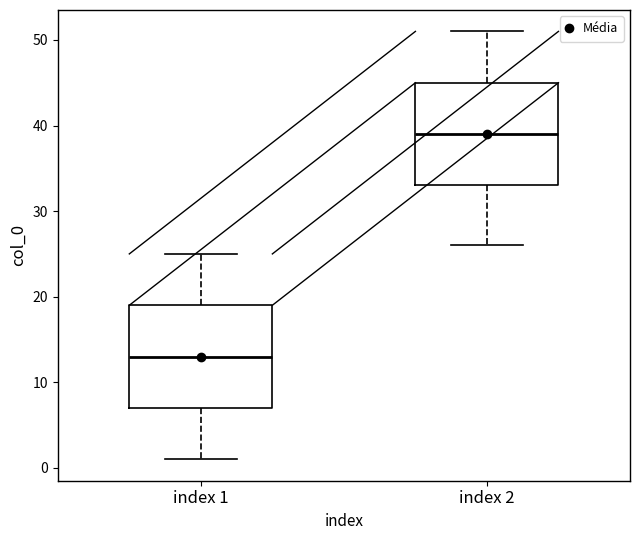

Where does the upper whisker of the box for index 1 end on the y-axis? The values are not printed on the chart, so give them approximately, as read against the axis.

25